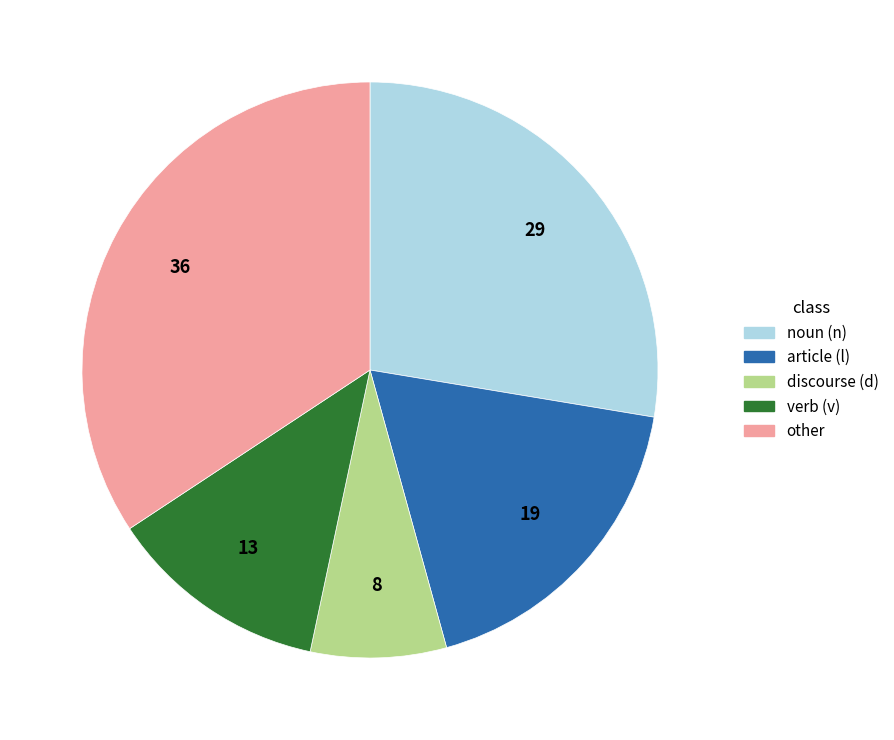

Is there a majority slice in this chart?

No